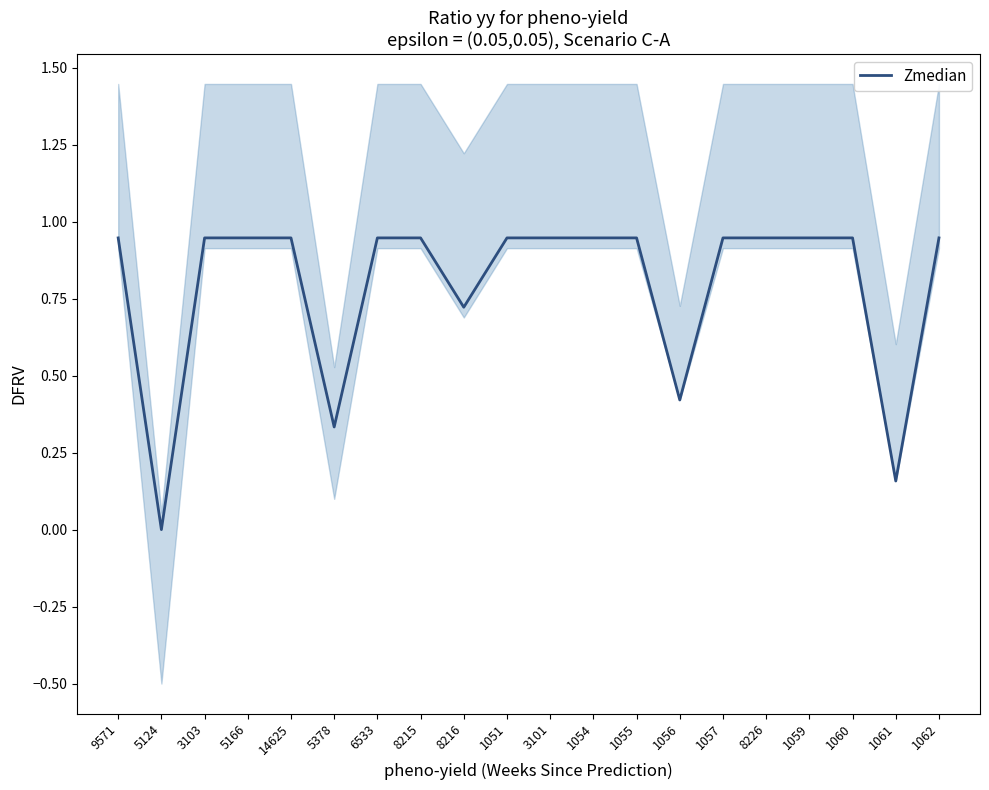

At which category does the data reach its first local valley?

5124